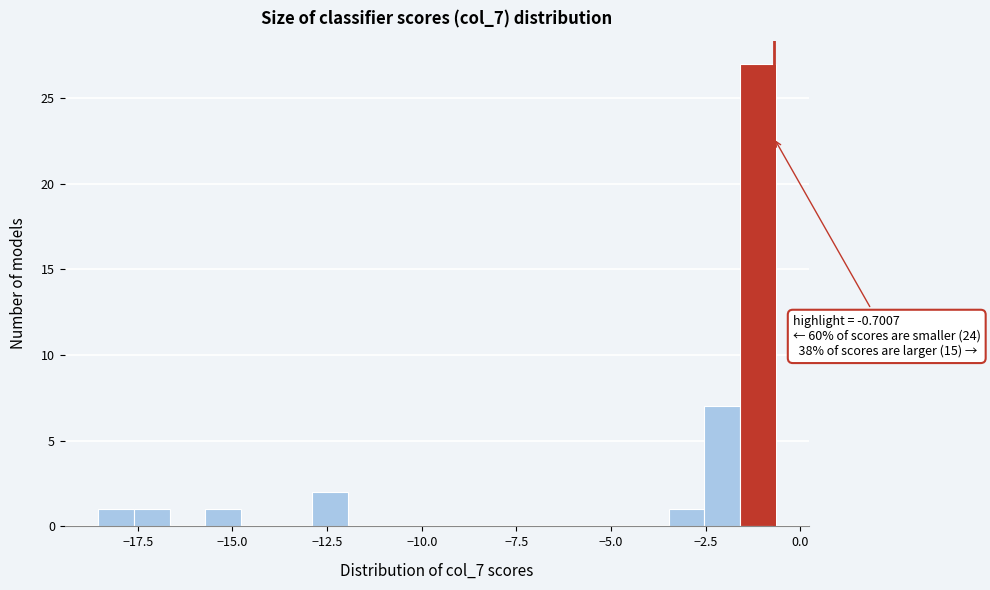

Around what value on the x-axis is the tallest bar? Give the approximate position of its centre, as read against the axis.

-1.0